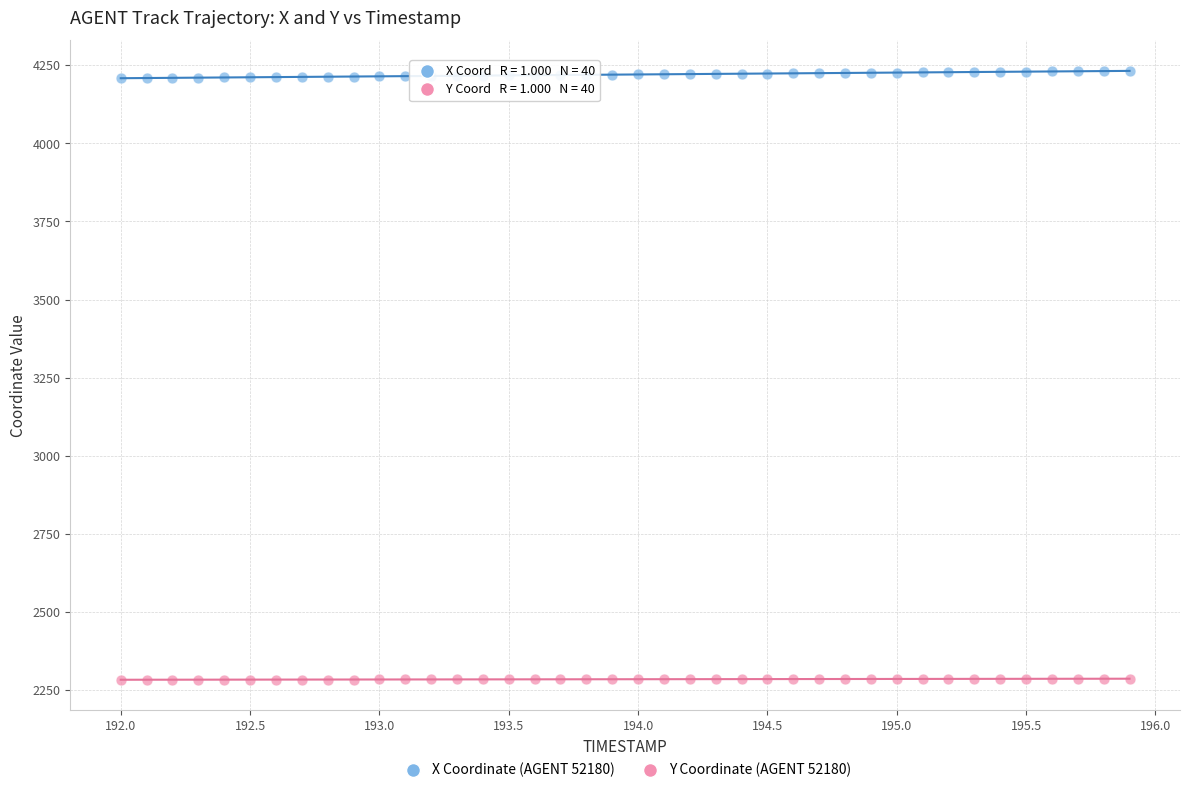

Across all data points, what is the range of Y values (max minus min)?

1948.3